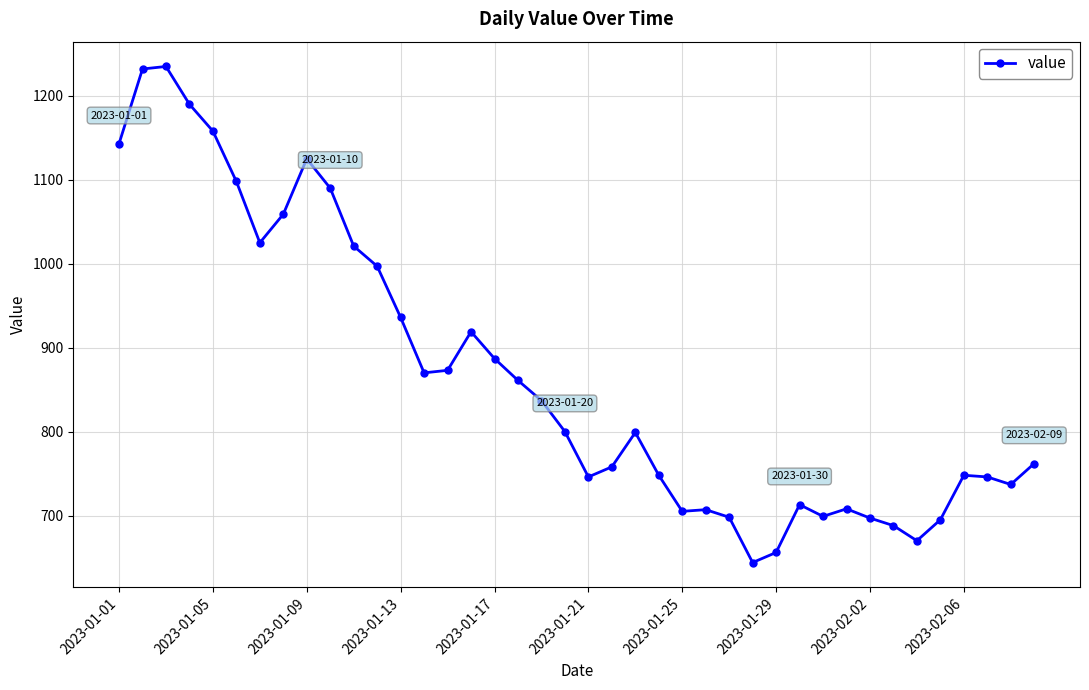

What is the difference between the second highest and minimum values?

588